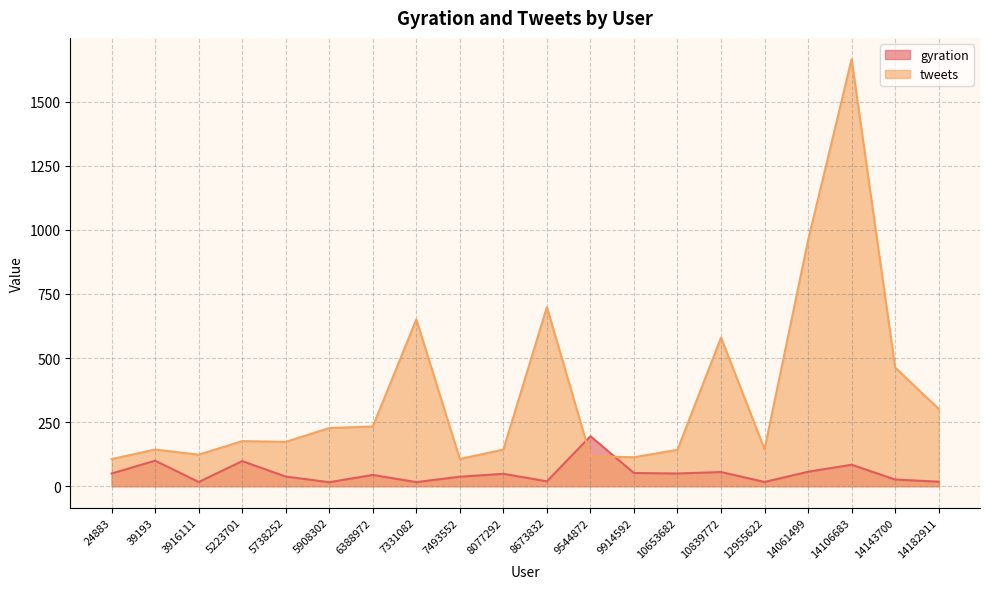

What is the spread (max minus min) of values at 9544872?

78.2